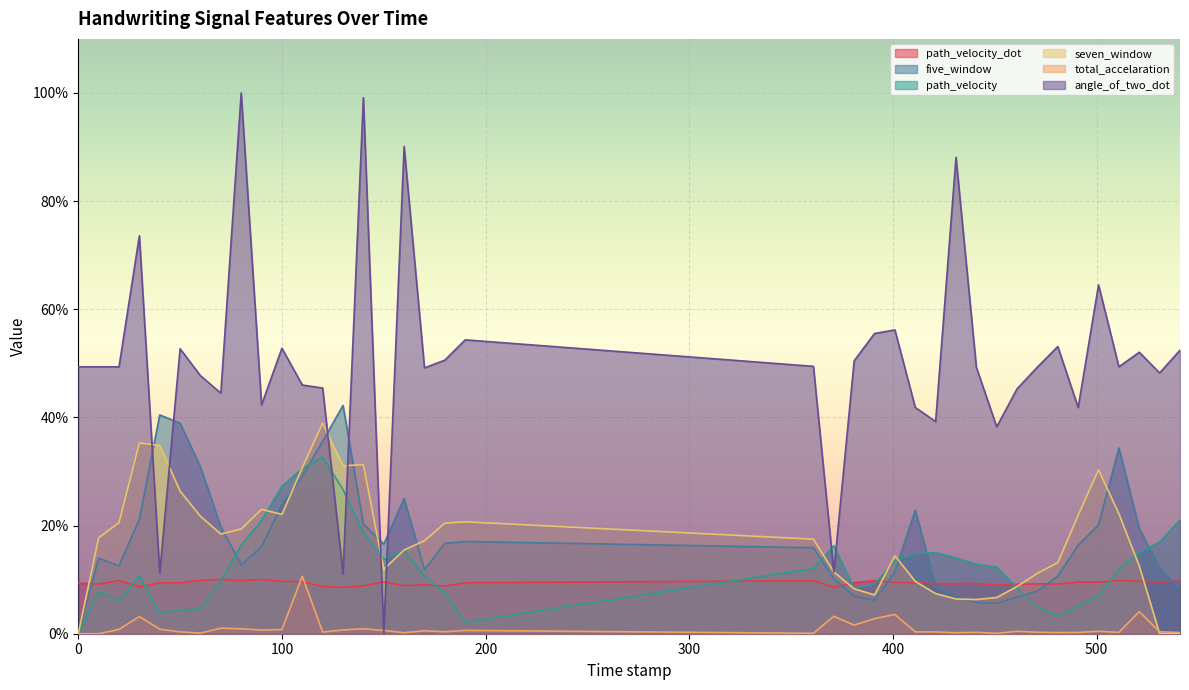

Which series has the largest total across all categories?

angle_of_two_dot